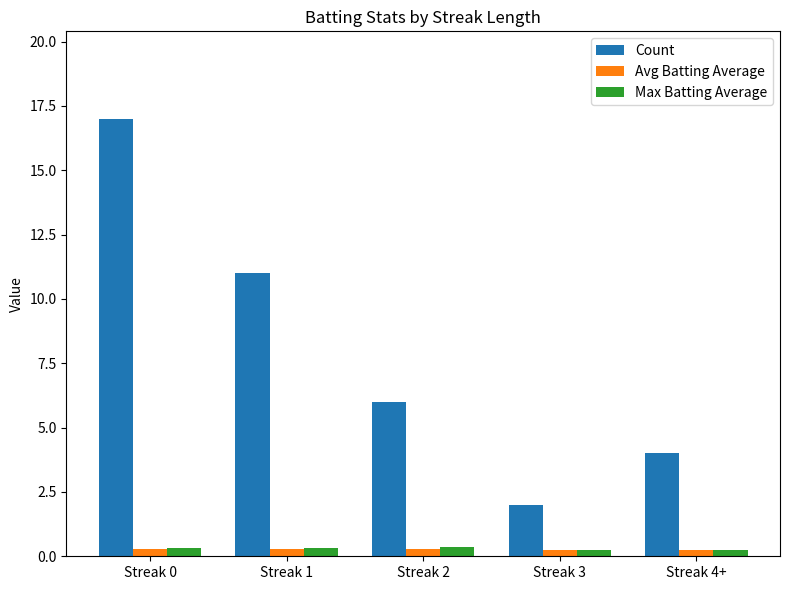

Between Streak 2 and Streak 4+, which series saw the biggest shift?

Count